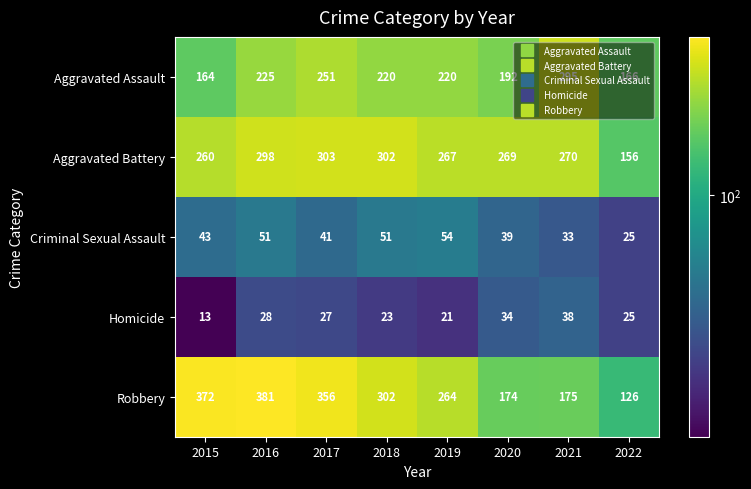

At which label is Aggravated Battery closest to 229?

2015